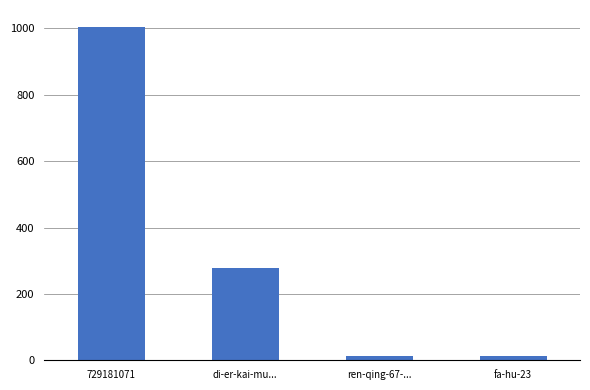

What is the label of the 3rd bar from the left?

ren-qing-67-...